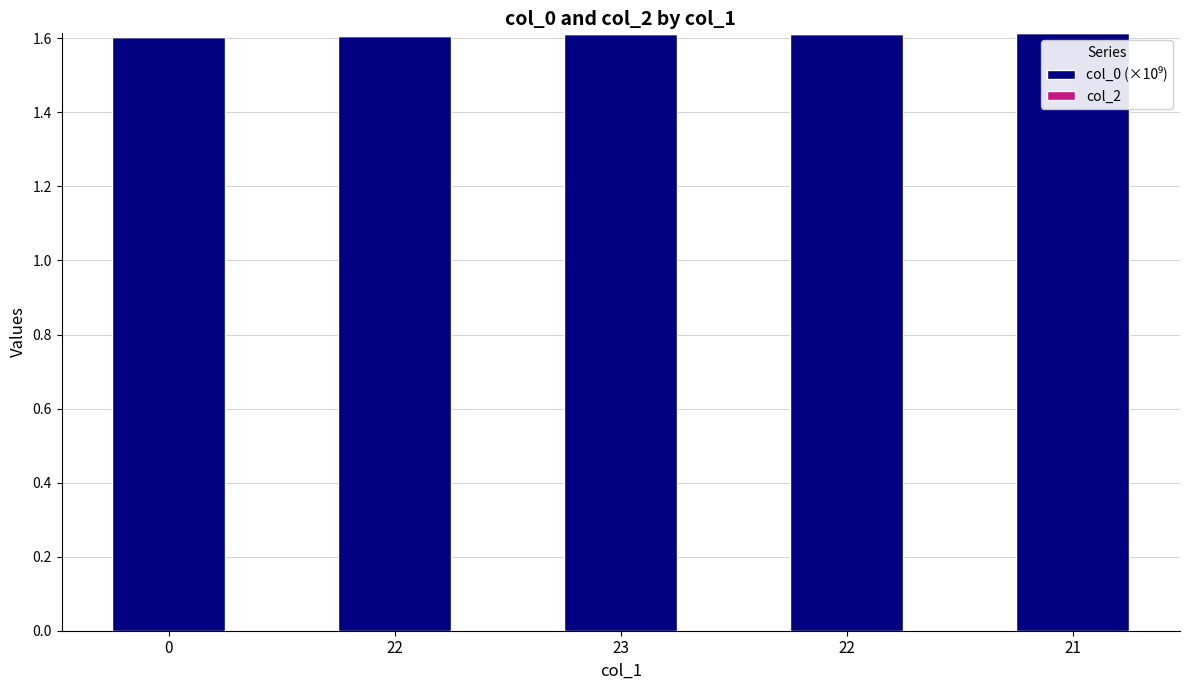

Are the bars horizontal?

No